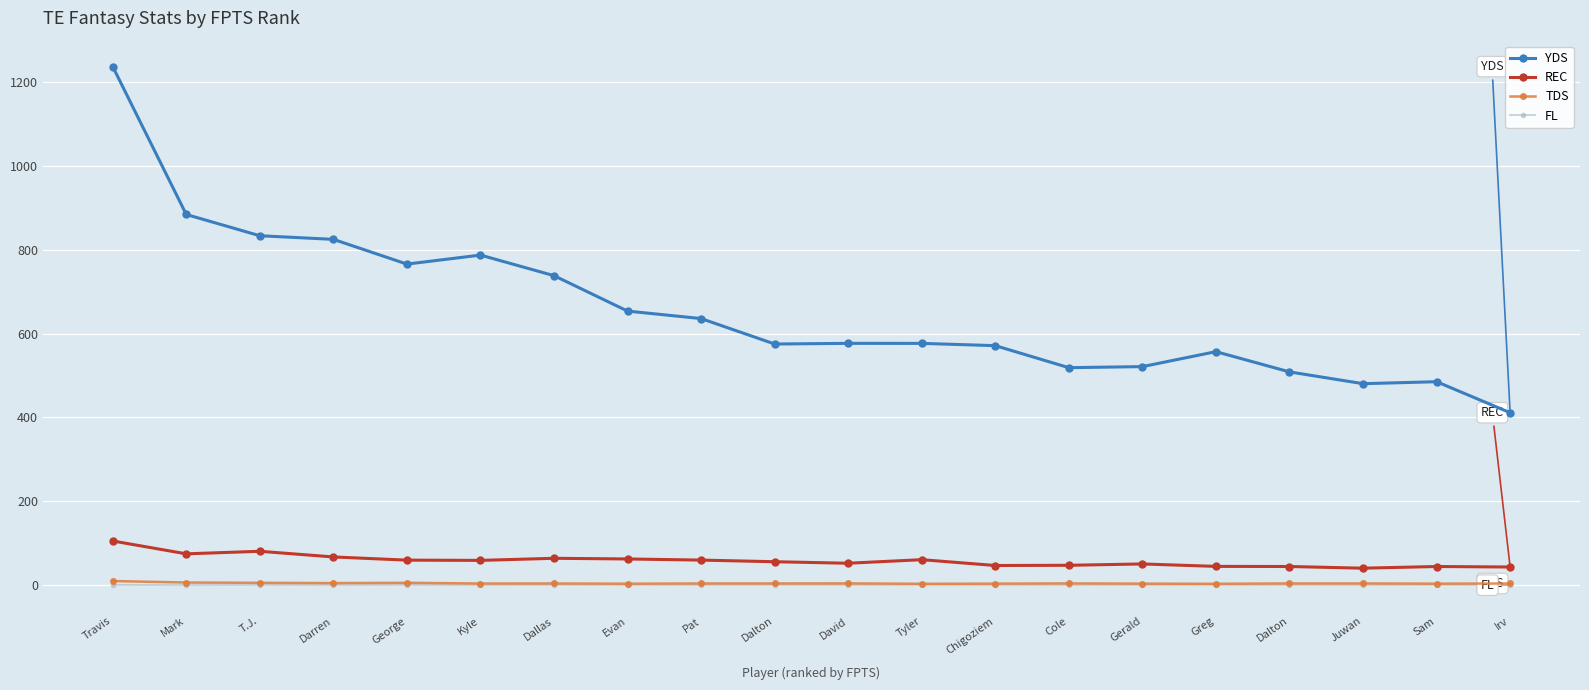

The value of YDS at T.J. is 1296.9. True or false?

False